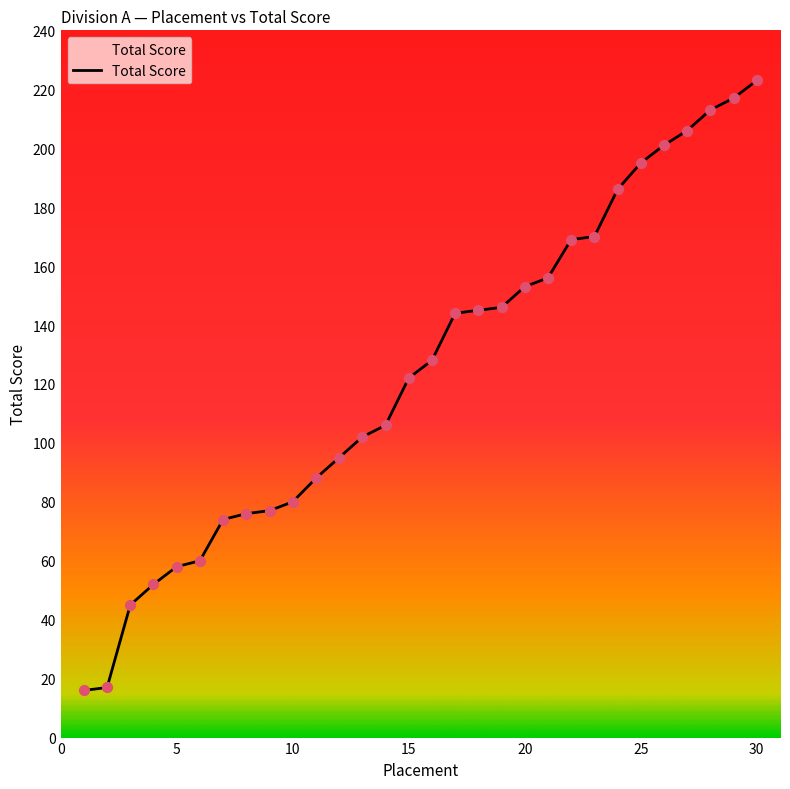

What is the minimum value shown in the chart?

16